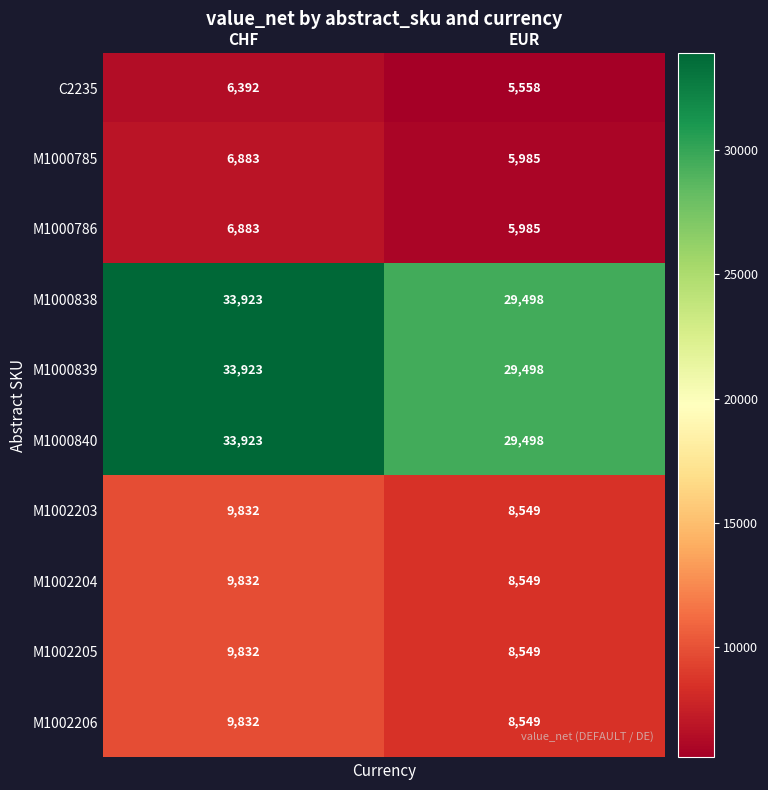

At which category is the sum across all series the highest?

CHF